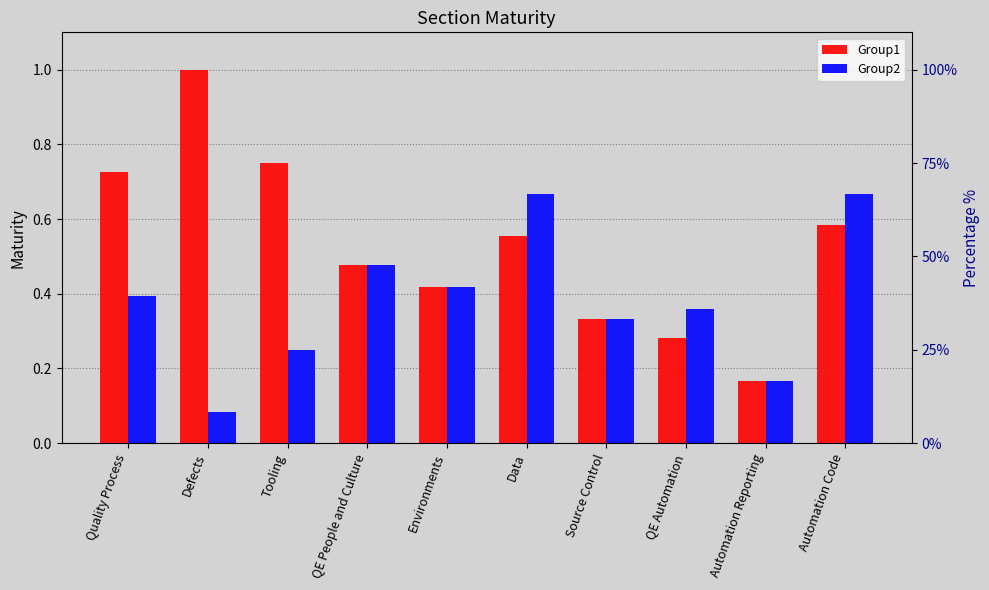

How many groups of bars are there?

10